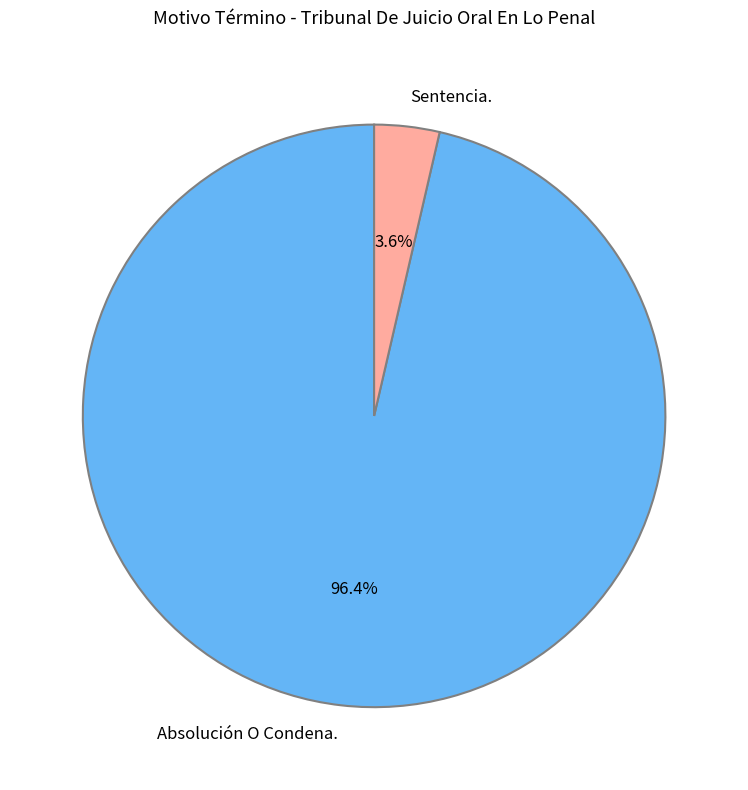

Which slice is the largest?

Absolución O Condena.